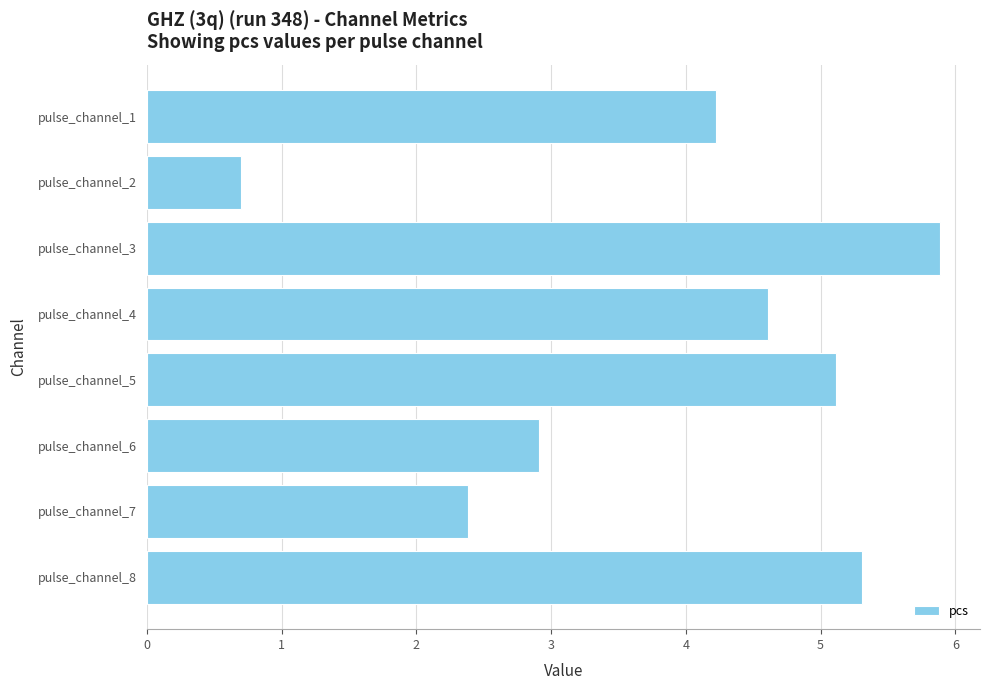

Reading top to bottom, transcribe all the data shown in this chart.

4.2	0.7	5.9	4.6	5.1	2.9	2.4	5.3